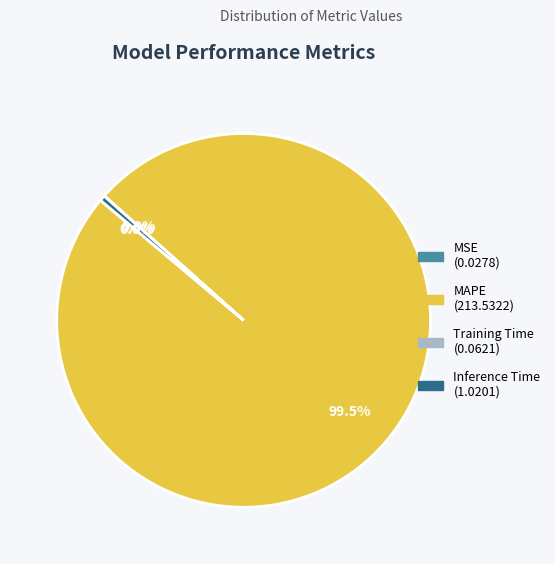

What is the ratio of the value at MAPE to the value at Inference Time?

209.3